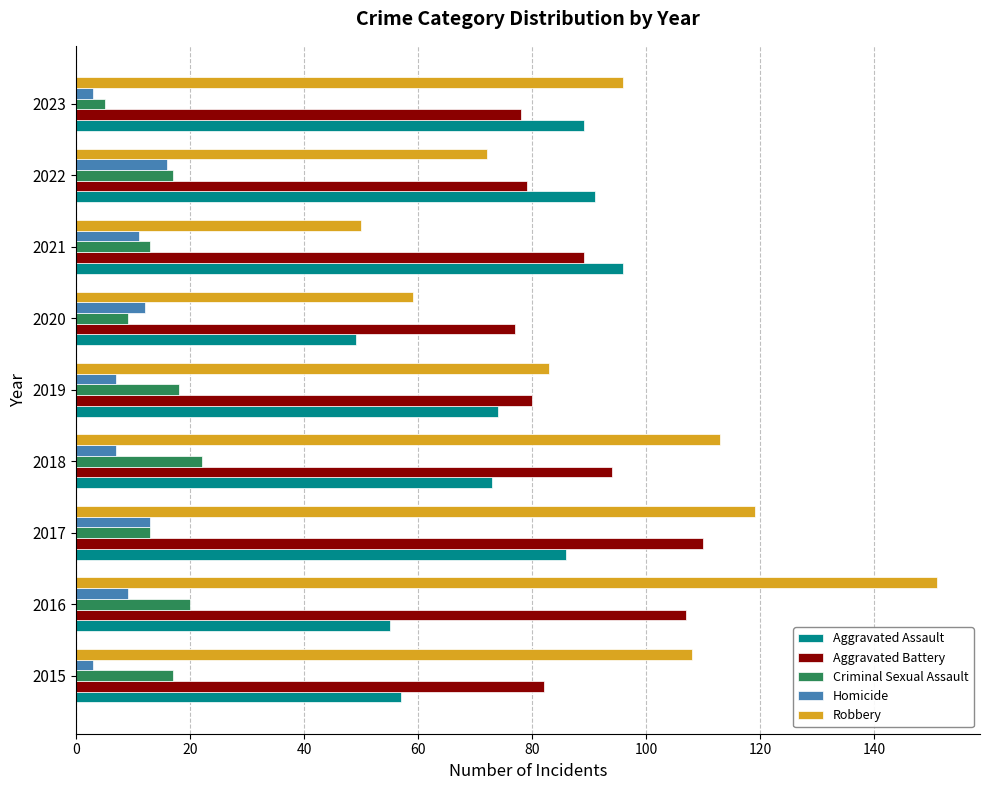

How many series are shown in this chart?

5